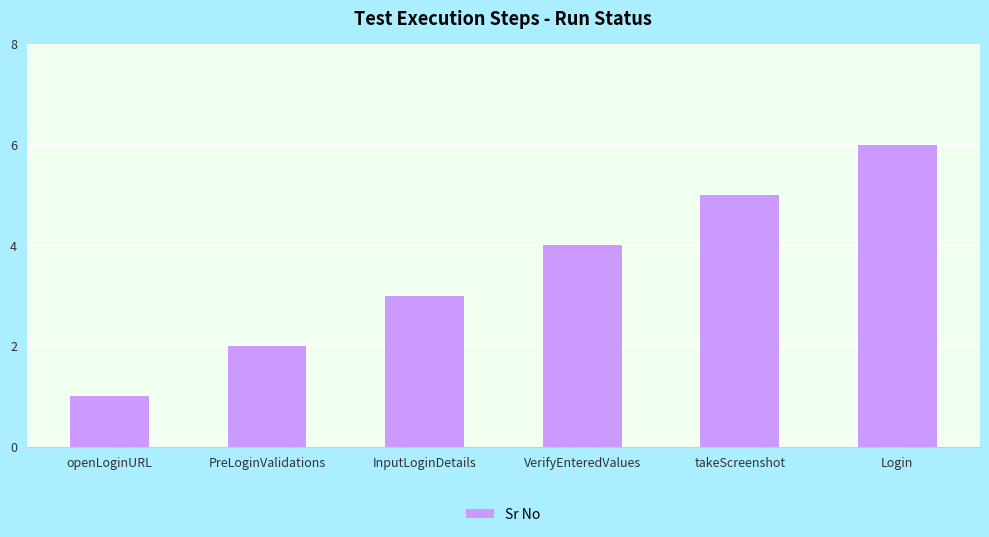

At which label is the value closest to 3?

InputLoginDetails